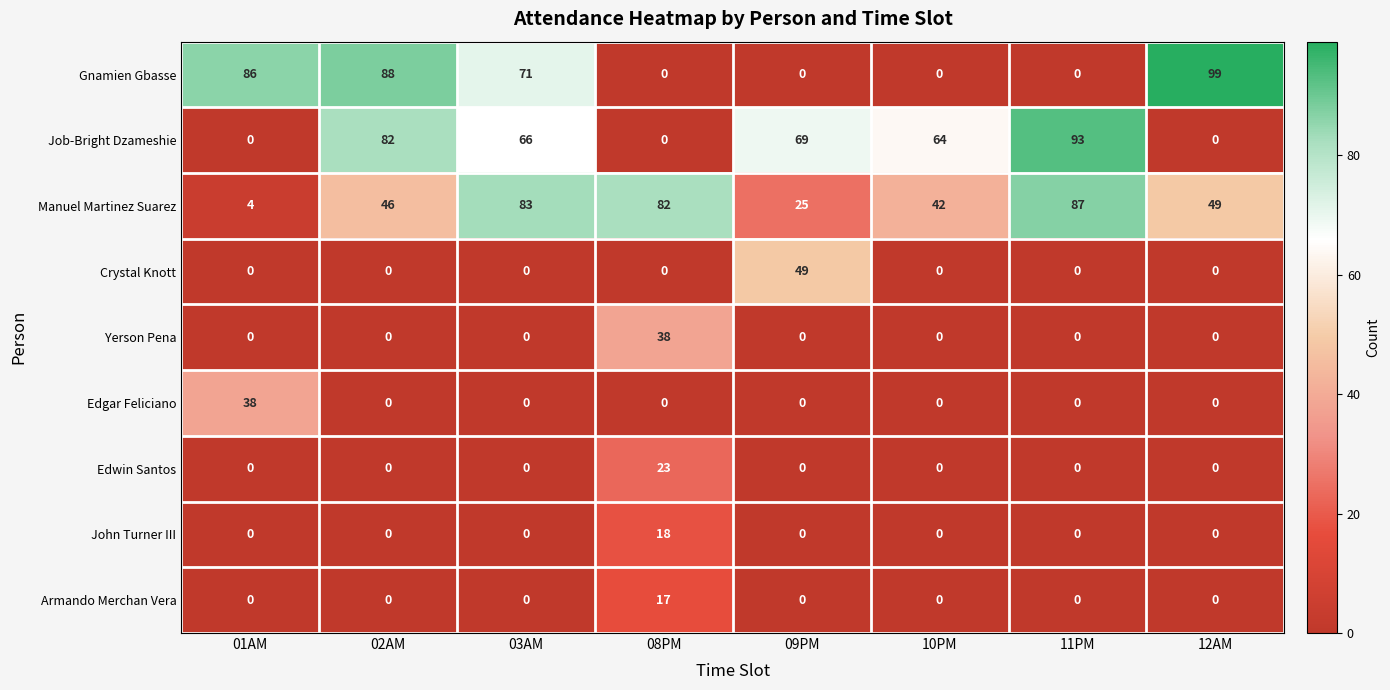

The value of Edwin Santos at 11PM is -16. True or false?

False